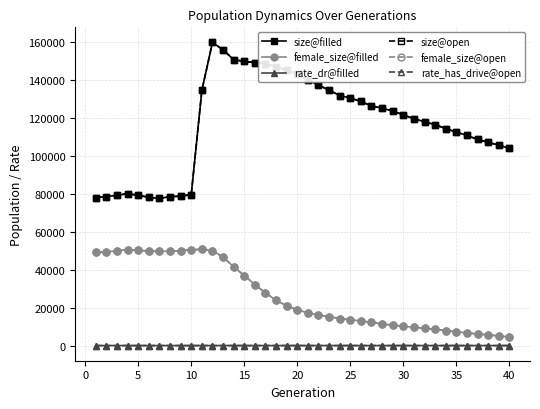

How many interior local peaks does the female_size@open series have?

2